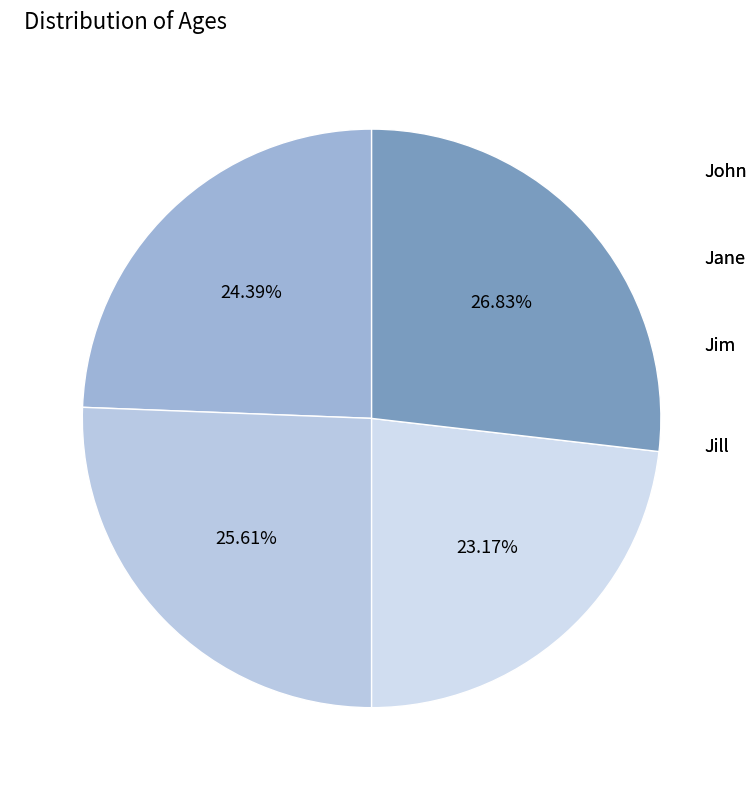

Is there a majority slice in this chart?

No